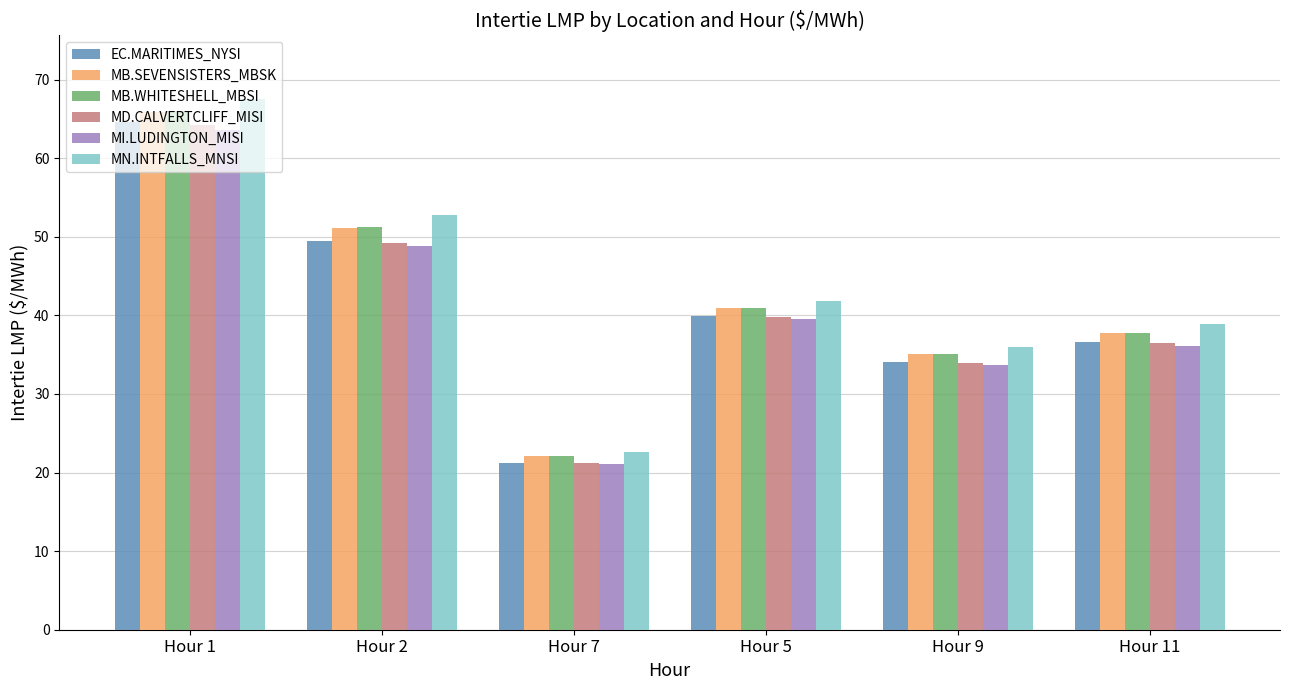

True or false: EC.MARITIMES_NYSI has a value of 78.6 at Hour 2.

False